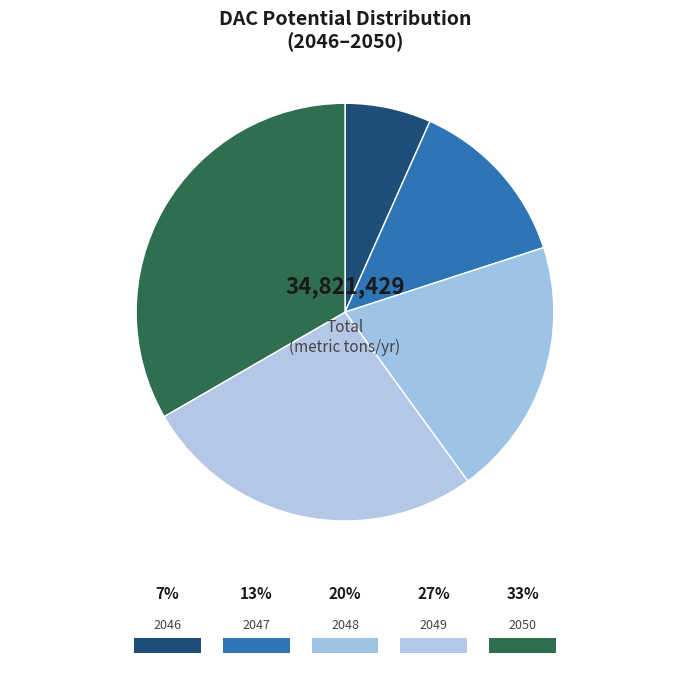

Is it true that 2050 is 33% of the pie?

True